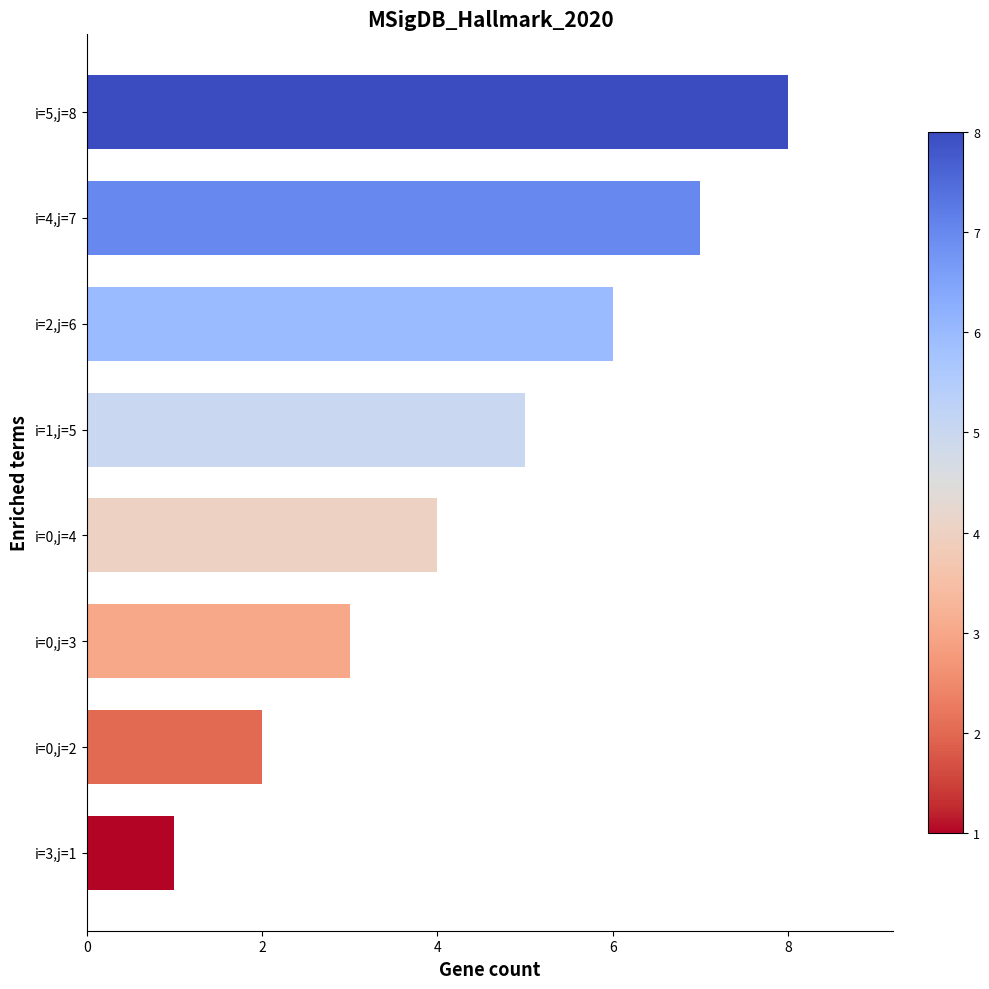

List the labels in order of value, largest first.

i=5,j=8, i=4,j=7, i=2,j=6, i=1,j=5, i=0,j=4, i=0,j=3, i=0,j=2, i=3,j=1